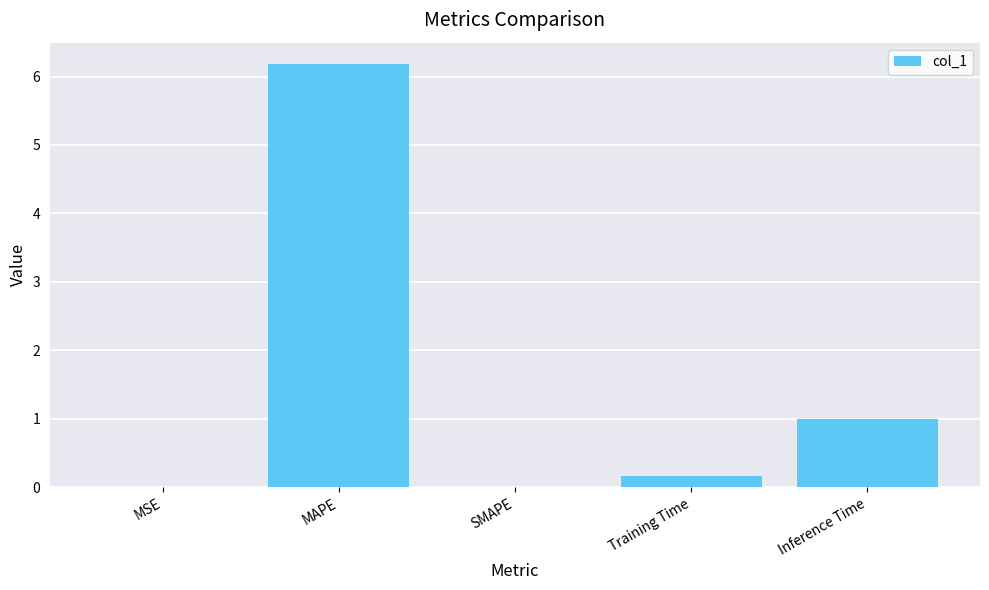

Count the number of categories in the chart.

5